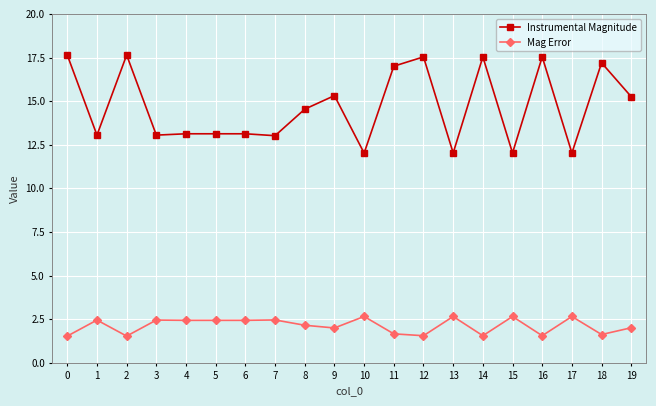

Which series has the largest total across all categories?

Instrumental Magnitude